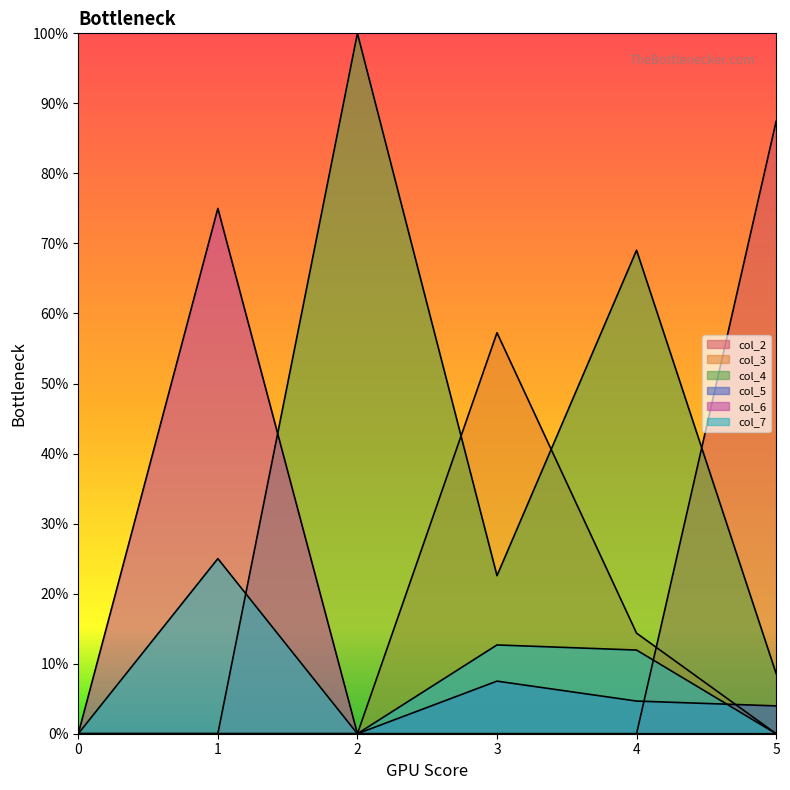

Which series has the largest total across all categories?

col_4